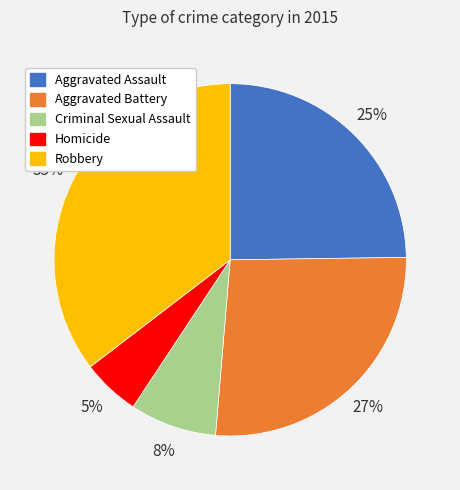

To the nearest percent, what is the combined percentage of Criminal Sexual Assault and Robbery?

43%